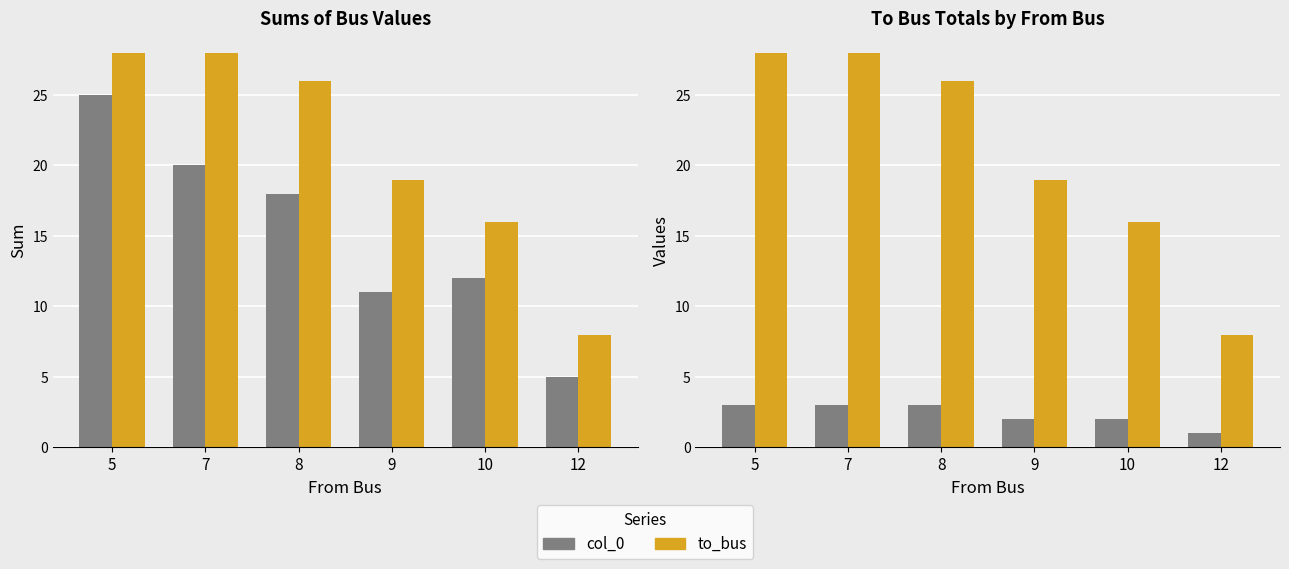

What is the total value across all series at 7?

31